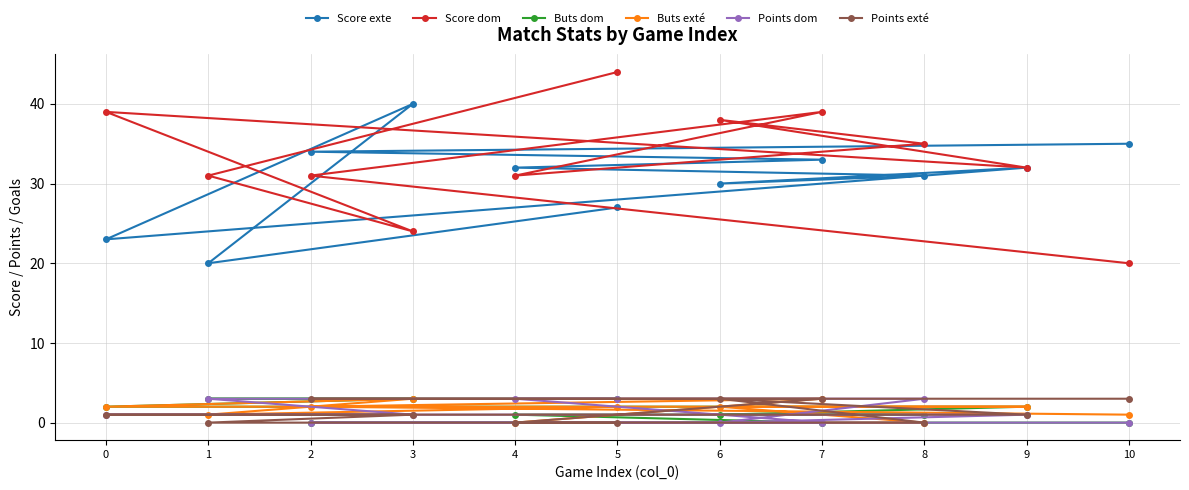

Which series has the largest range (max minus min)?

Score dom